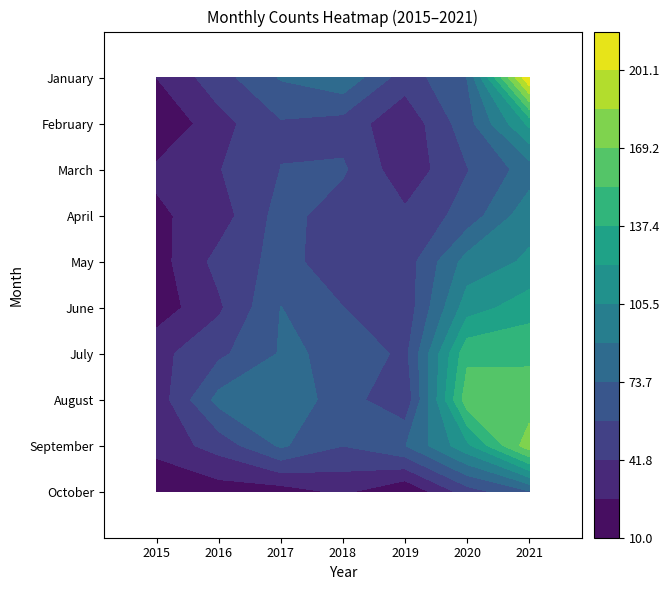

Which series has the largest range (max minus min)?

January